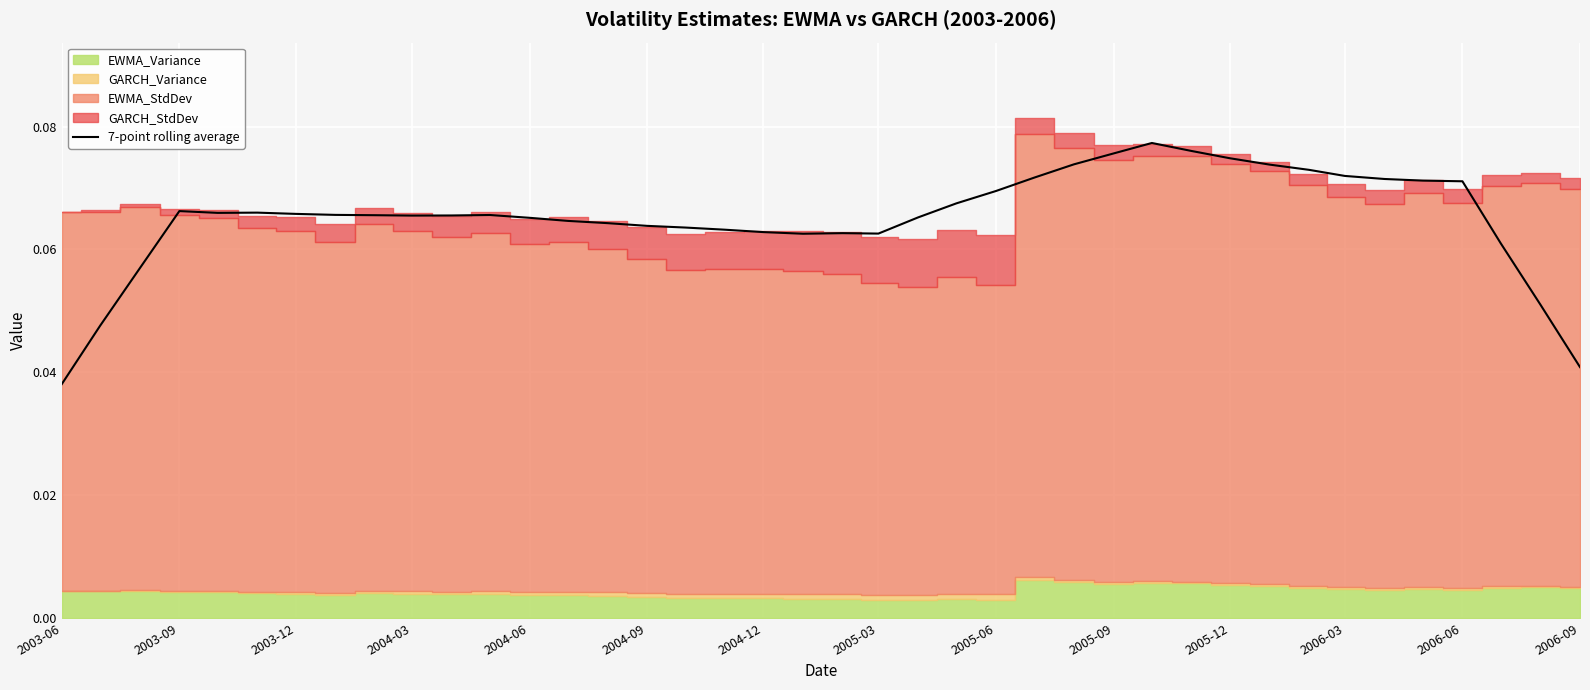

At which label is 7-point rolling average closest to 0?

2003-06